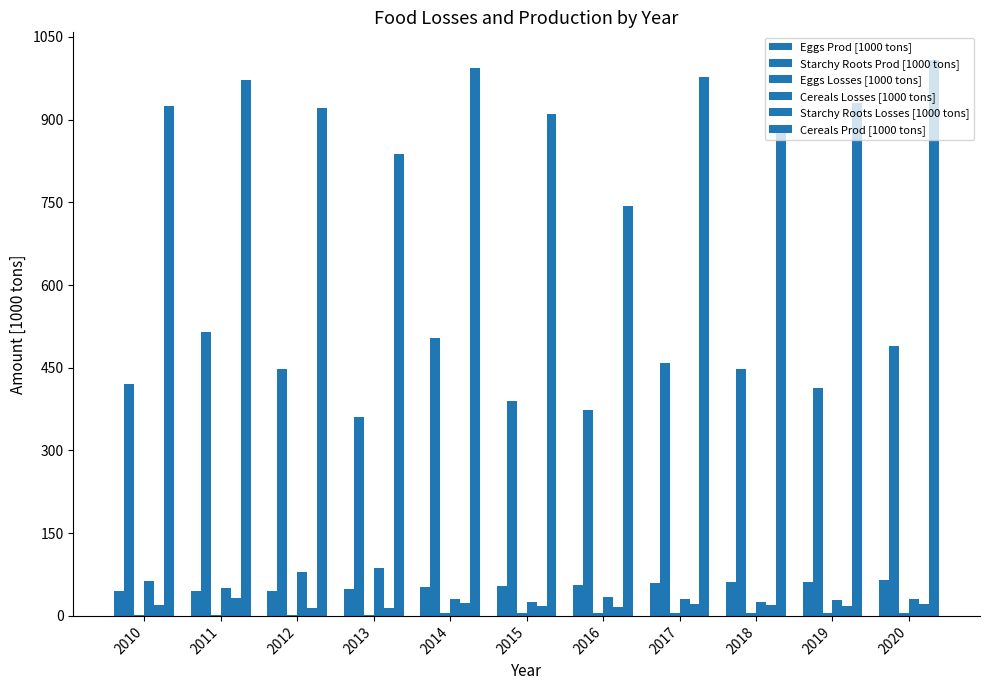

List the series in order of their peak value, lowest first.

Eggs Losses [1000 tons], Starchy Roots Losses [1000 tons], Eggs Prod [1000 tons], Cereals Losses [1000 tons], Starchy Roots Prod [1000 tons], Cereals Prod [1000 tons]